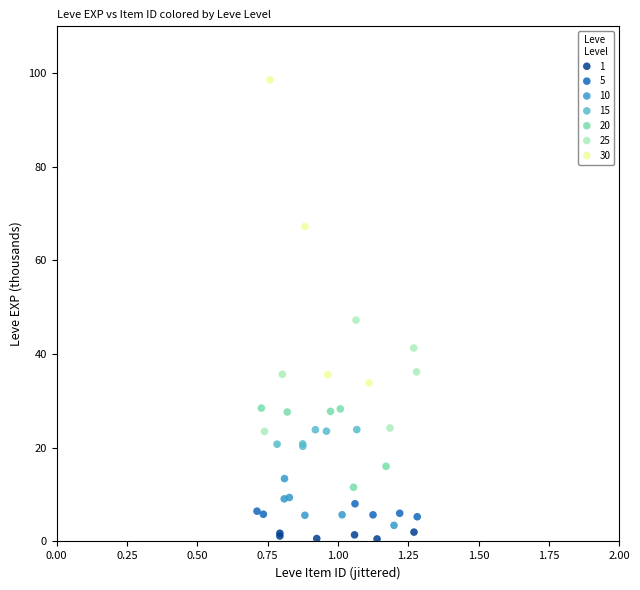

Which series contains the lowest Y value?

1